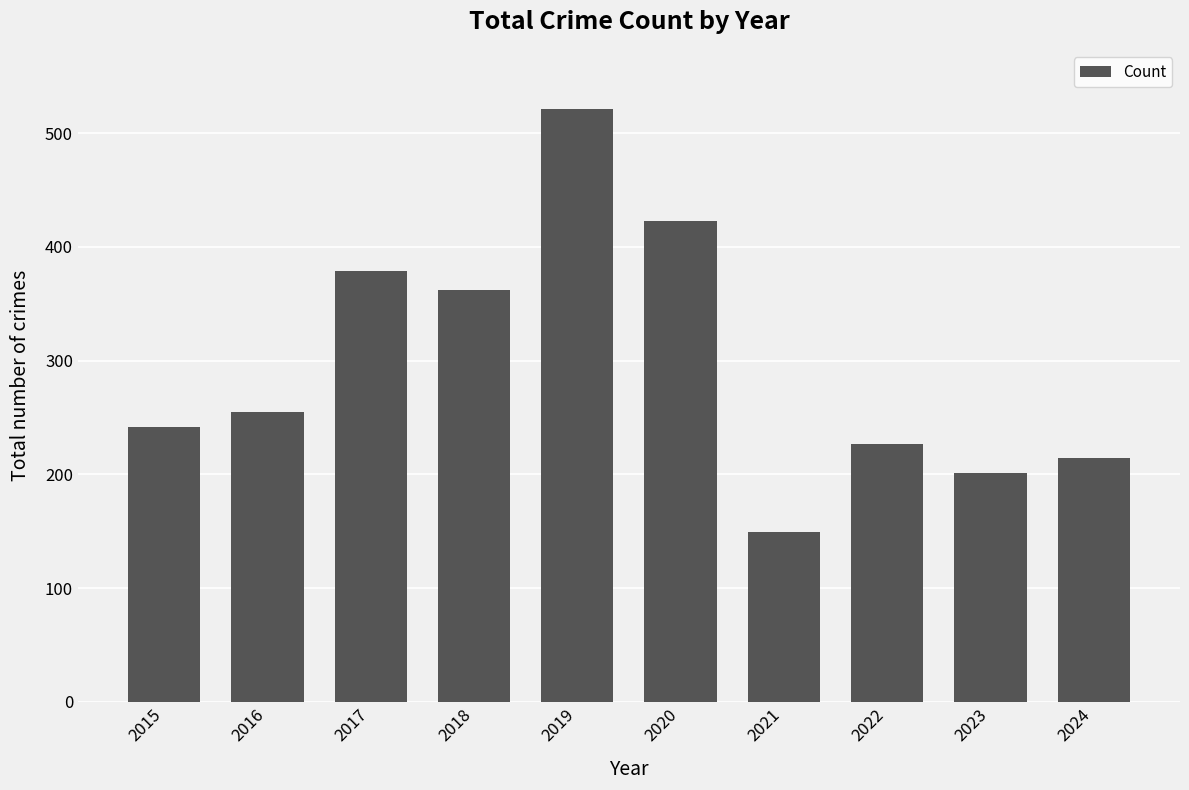

List the labels in order of value, smallest first.

2021, 2023, 2024, 2022, 2015, 2016, 2018, 2017, 2020, 2019